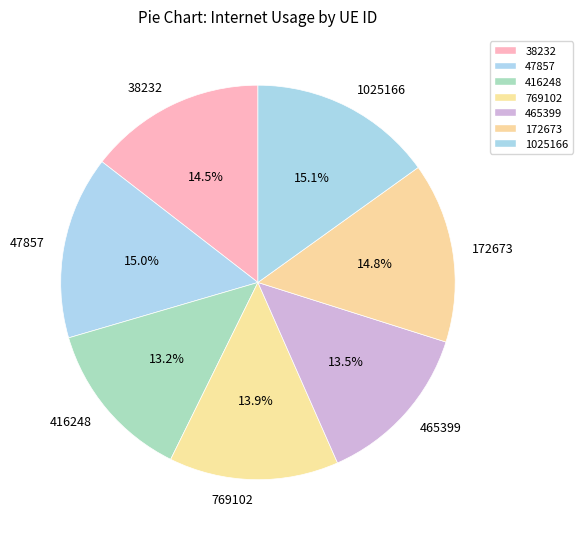

True or false: 172673 accounts for 15% of the total.

True